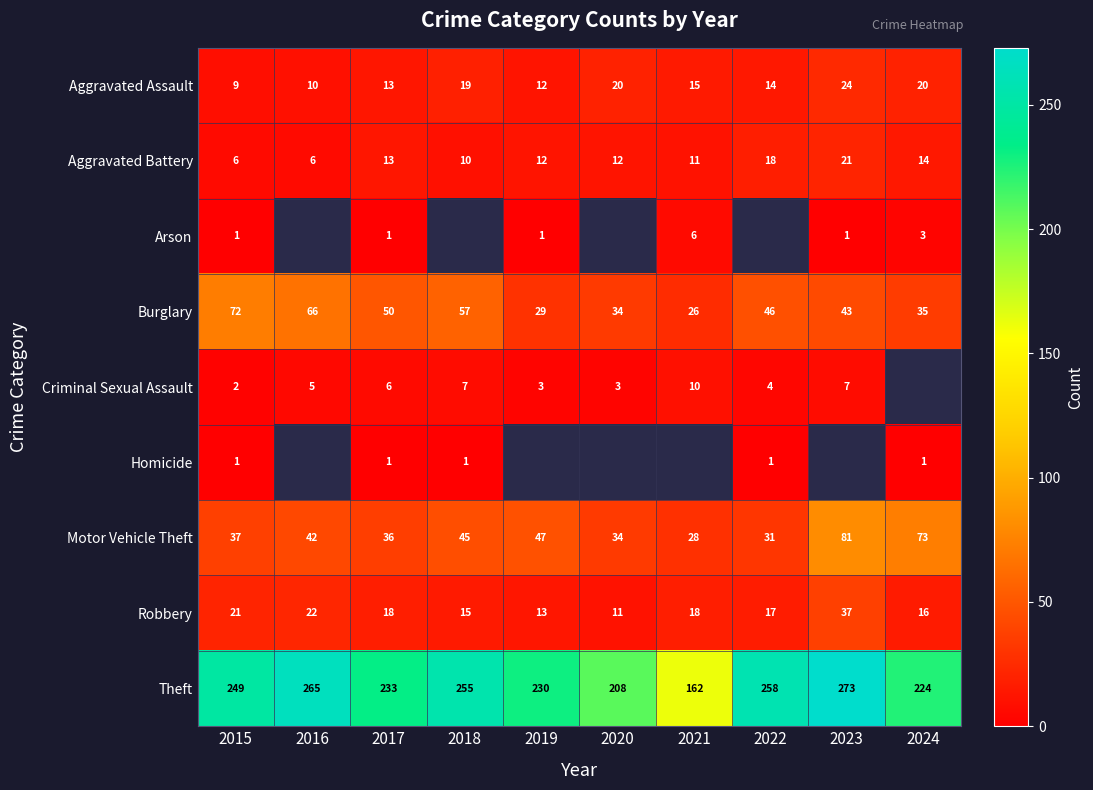

Is the value of Robbery at 2021 greater than the value of Theft at 2023?

No